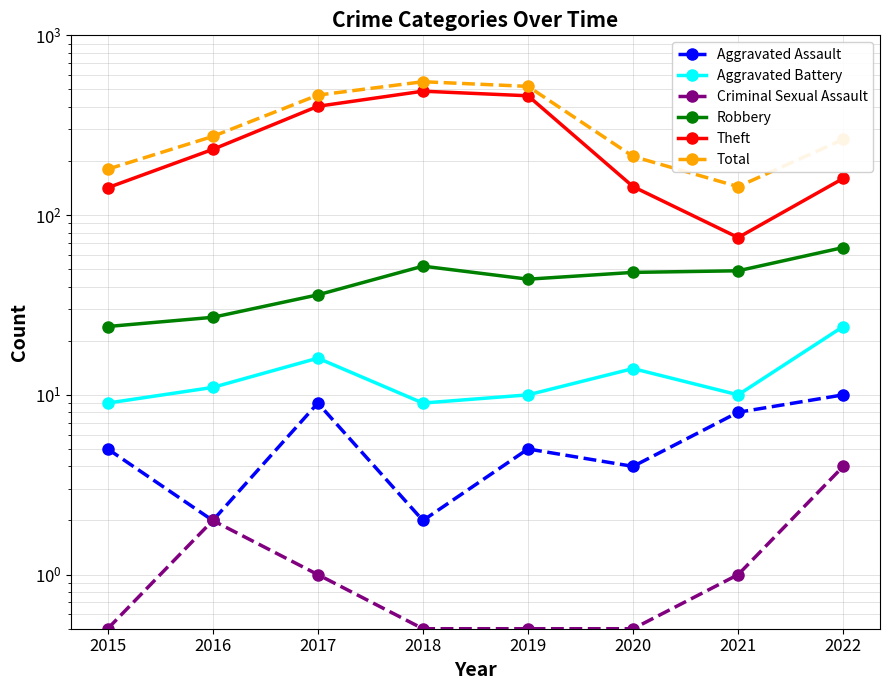

True or false: Aggravated Battery and Aggravated Assault cross at least once.

False